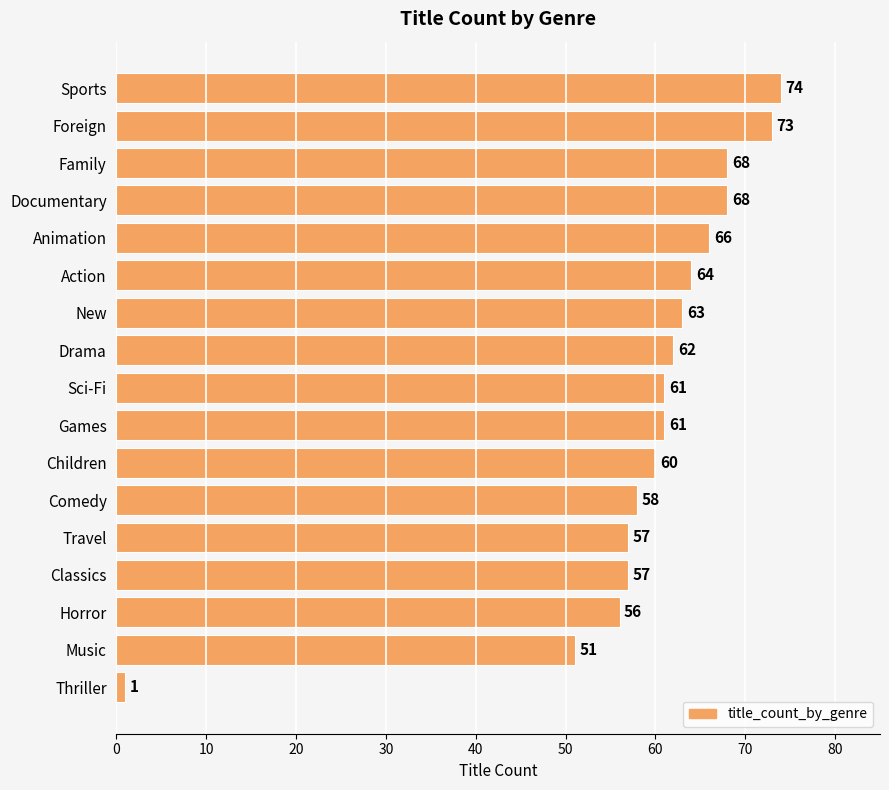

What is the sum of all values?

1000